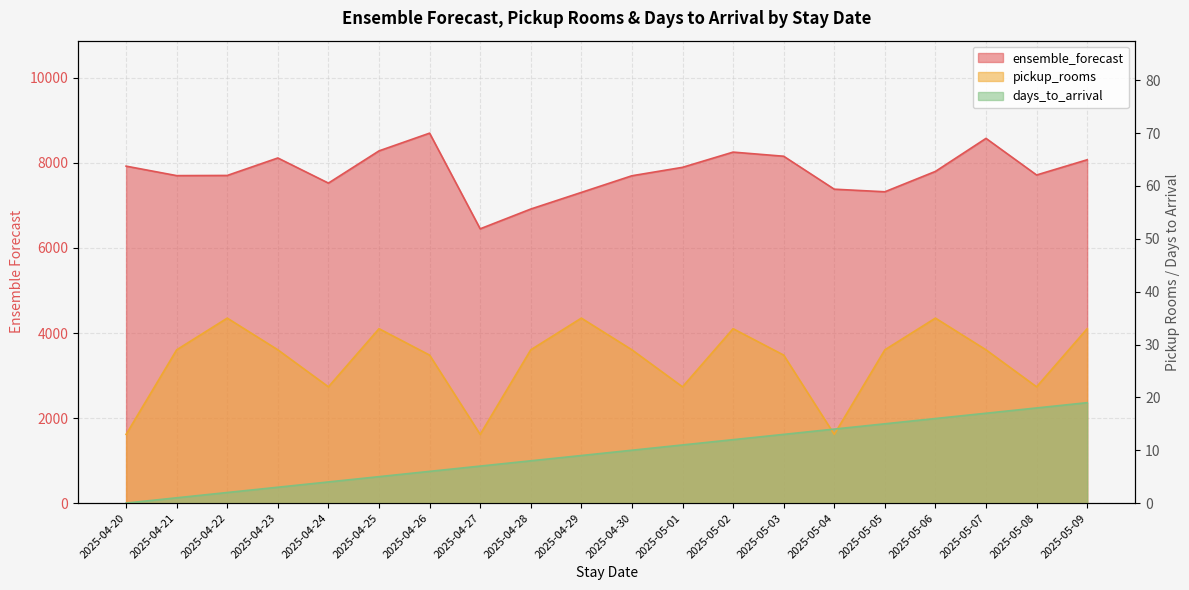

What is the total value across all series at 2025-05-08?

7757